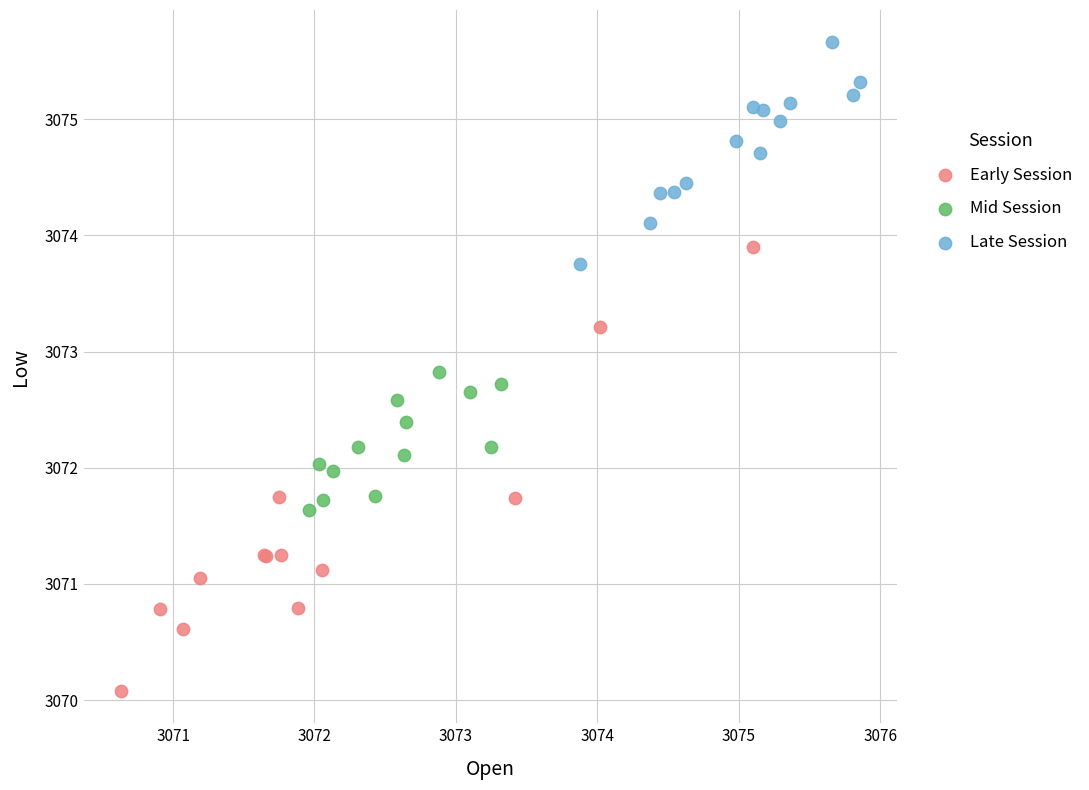

Which series has the widest spread of Y values?

Early Session